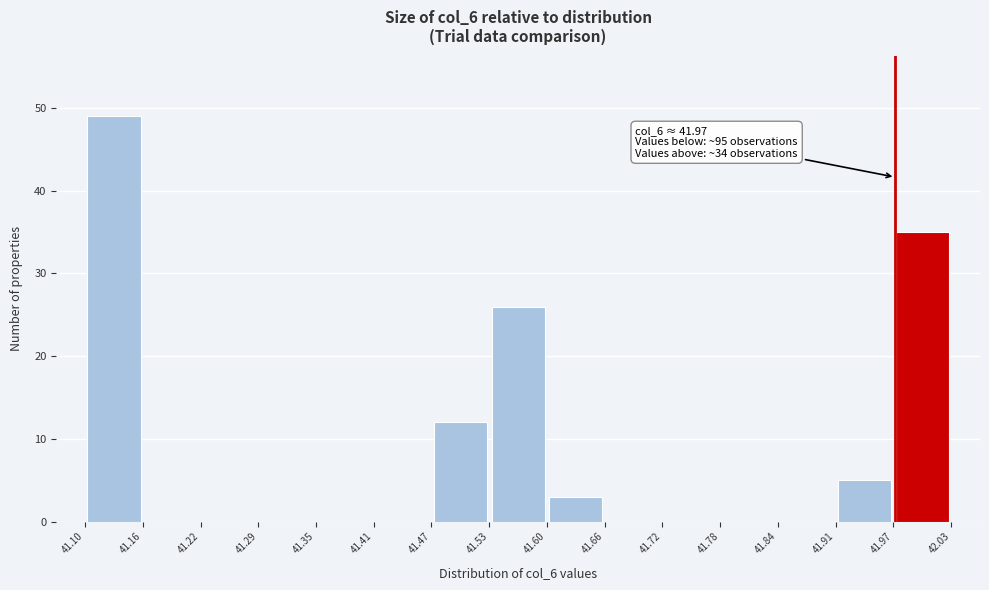

Which range on the x-axis has the tallest bar?

41.10 to 41.16